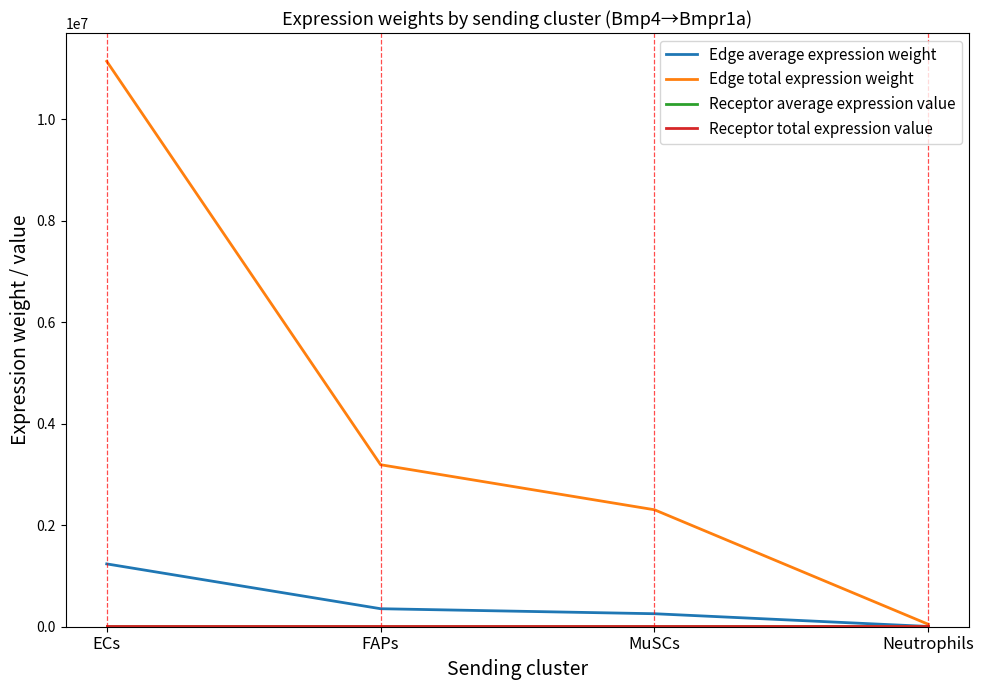

Does the chart have visible grid lines?

No